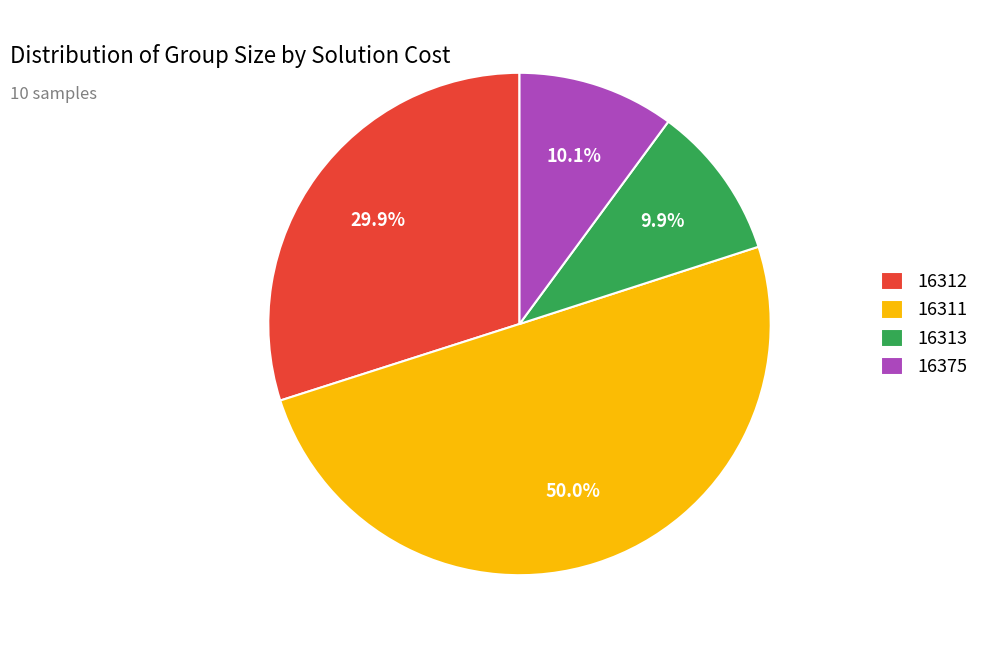

What percentage is the 16311 slice, to the nearest percent?

50%